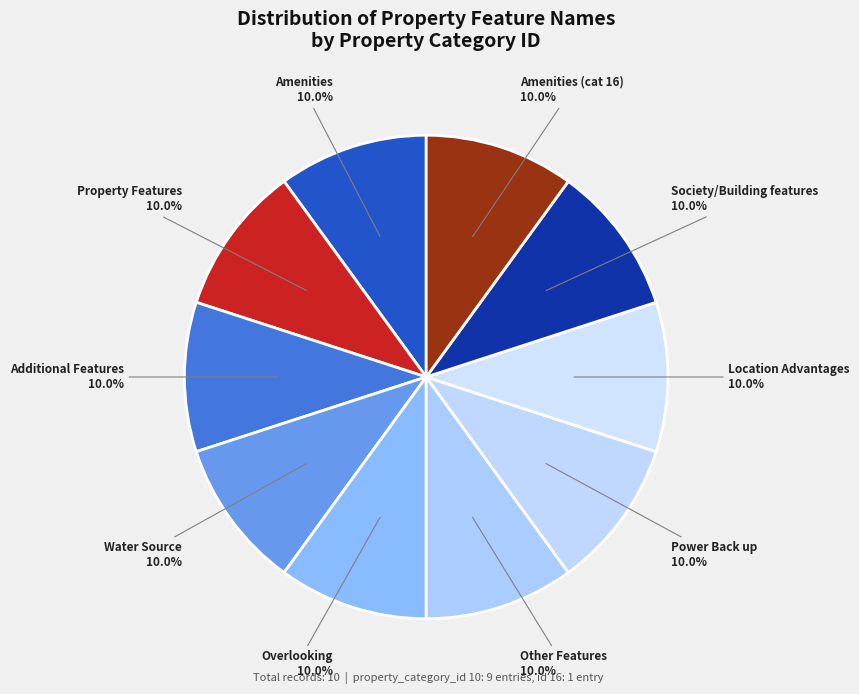

What is the ratio of the value at Water Source to the value at Amenities?

1.0